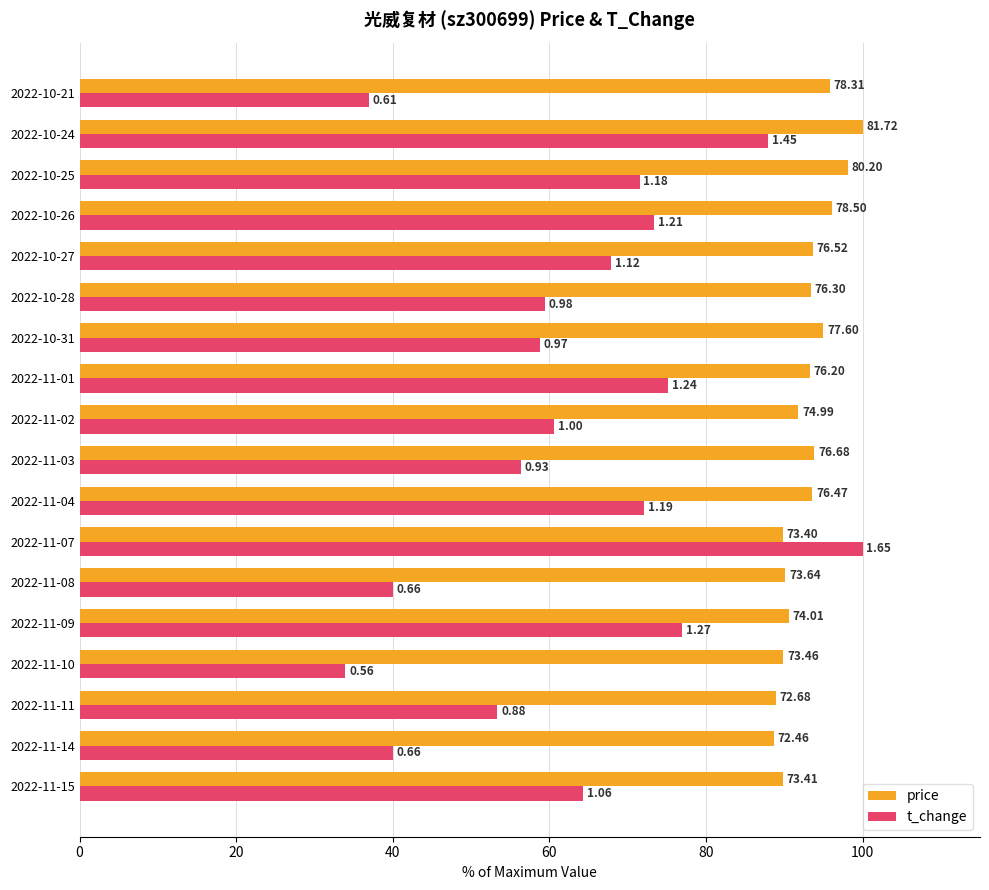

Which series has the largest total across all categories?

price